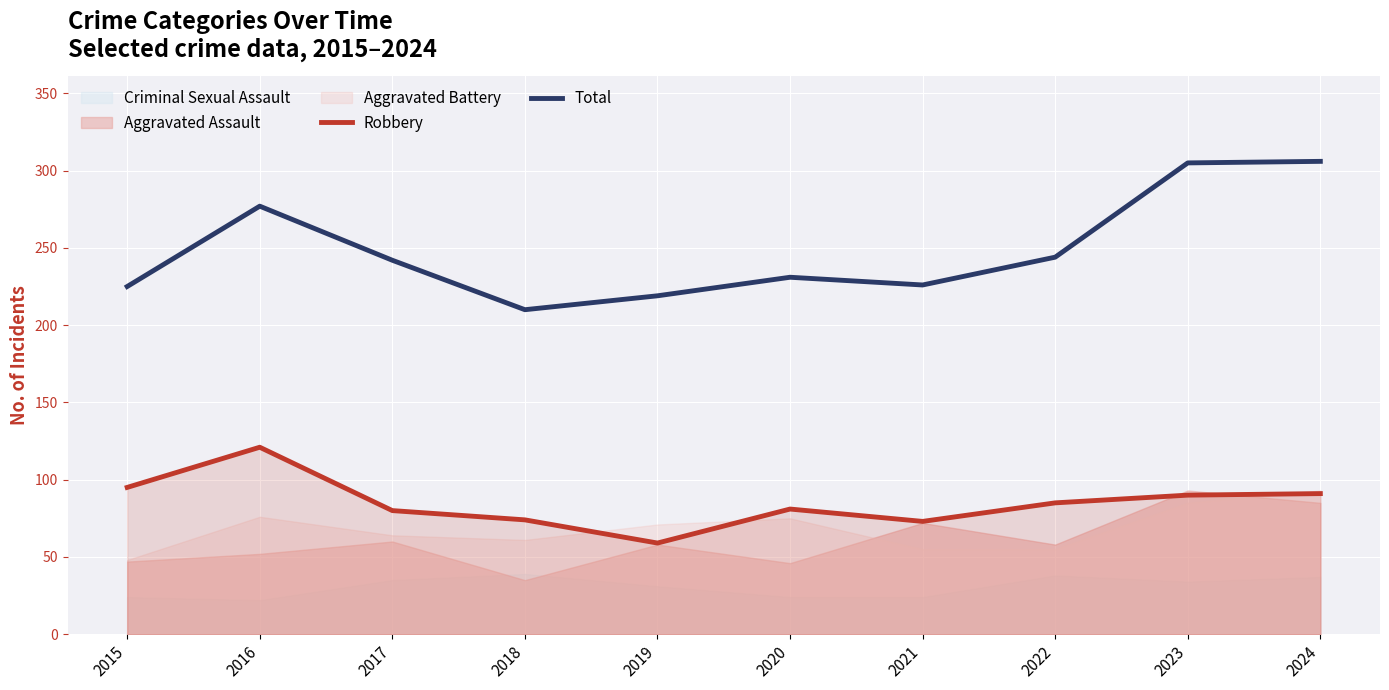

Where is the first local minimum for Robbery?

2019